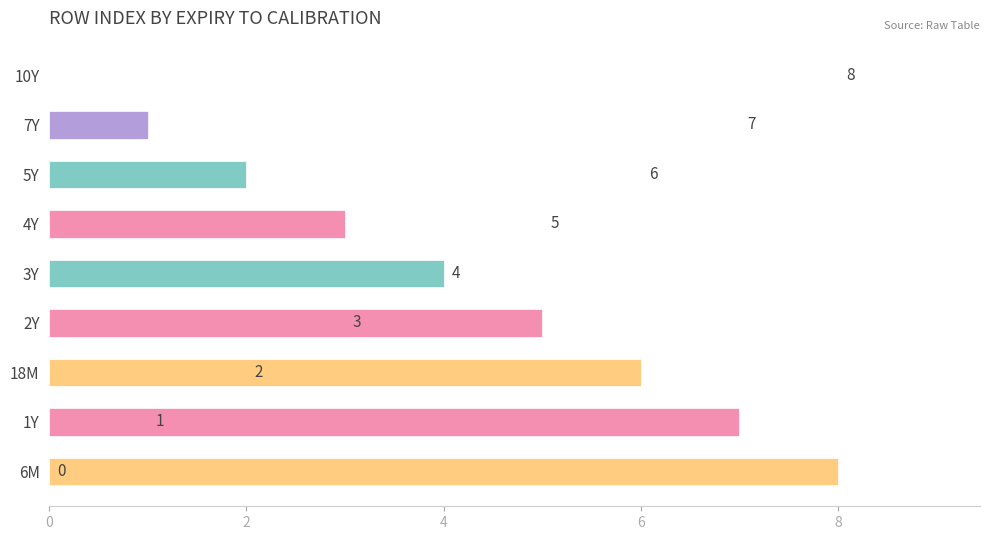

What is the average value?

4